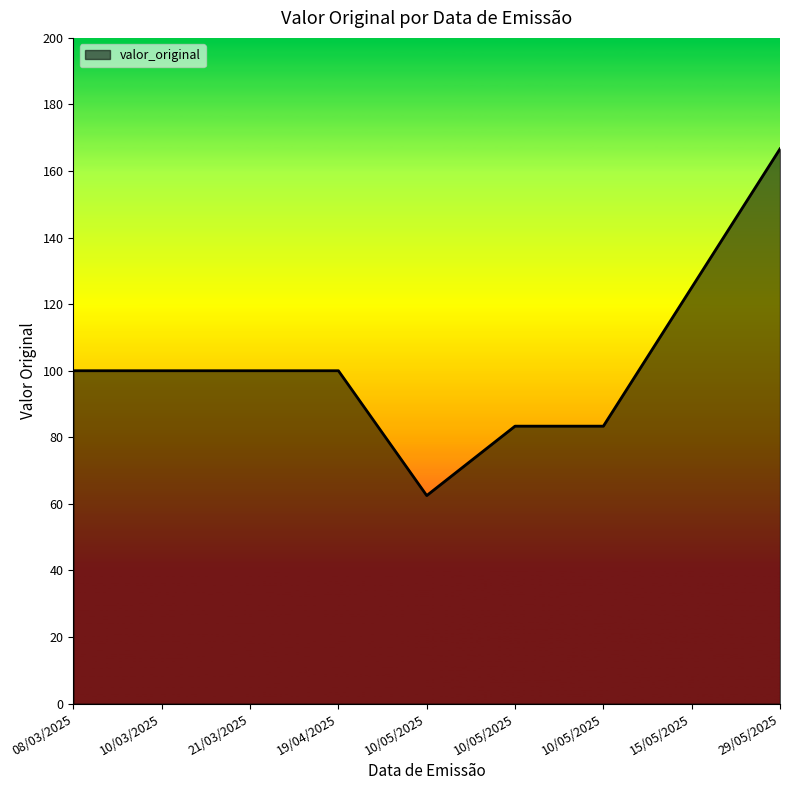

Where is the first local minimum?

10/05/2025